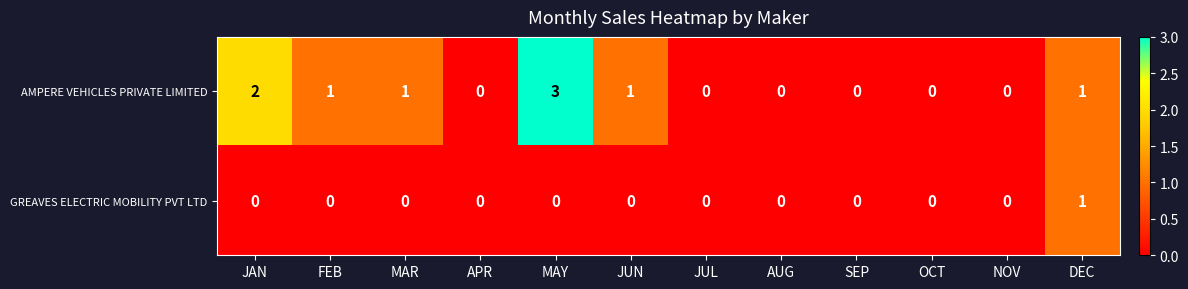

Between JUN and DEC, which series saw the biggest shift?

GREAVES ELECTRIC MOBILITY PVT LTD